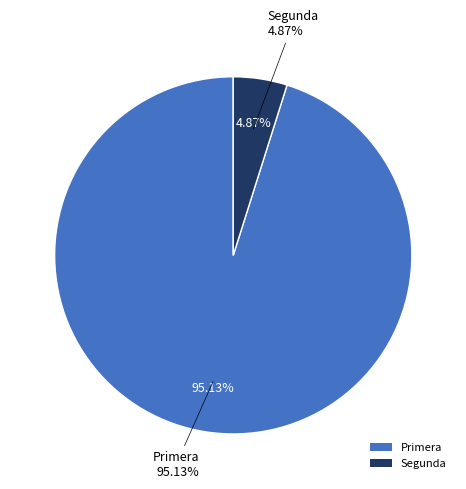

Is it true that 3 is 1% of the pie?

False